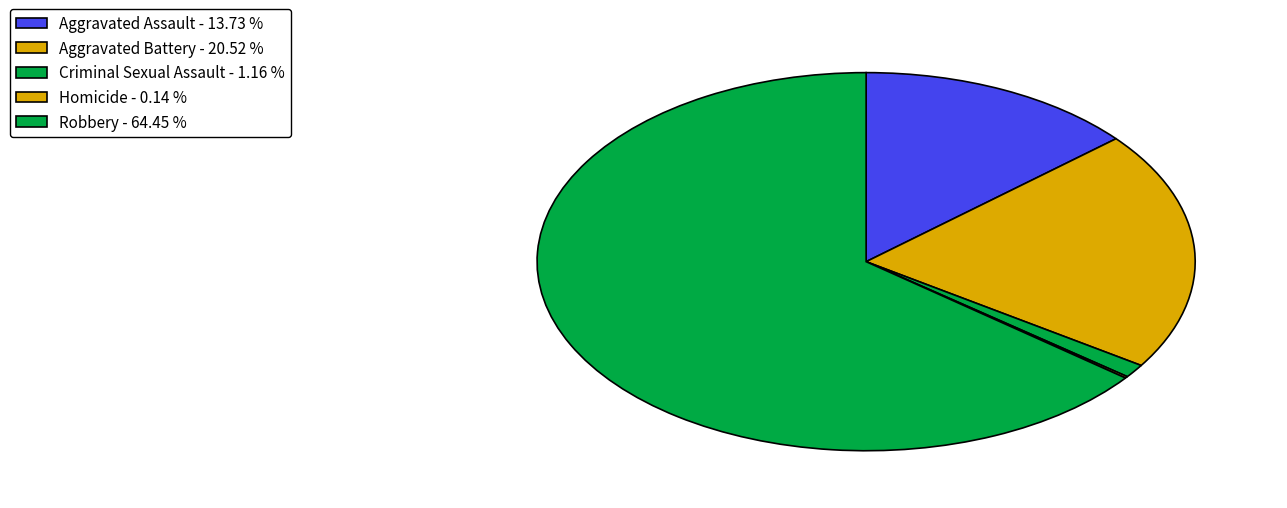

Which has a higher value, Aggravated Battery or Criminal Sexual Assault?

Aggravated Battery